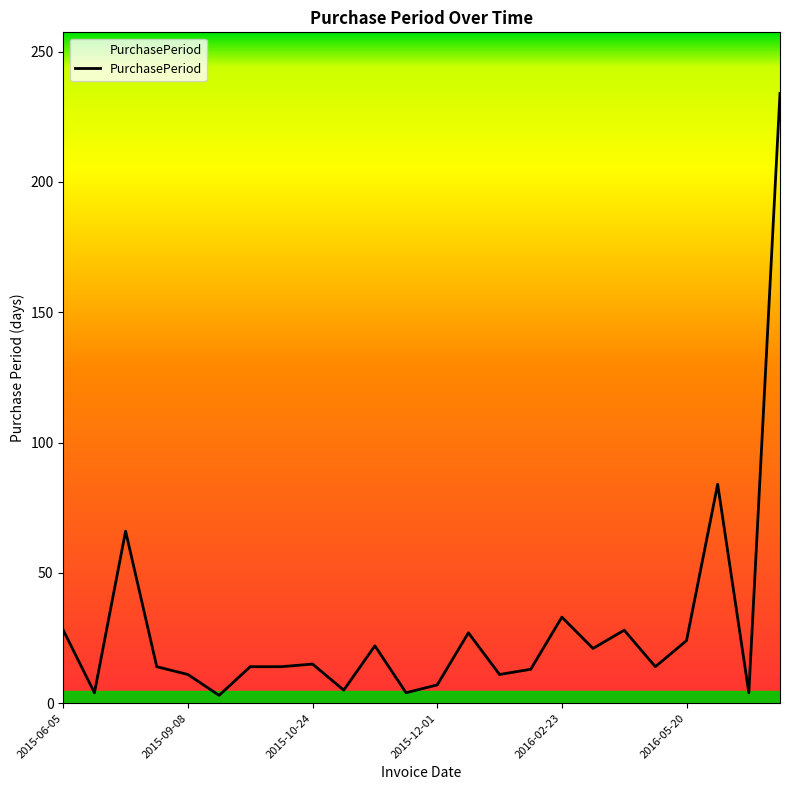

What is the greatest value displayed?

234